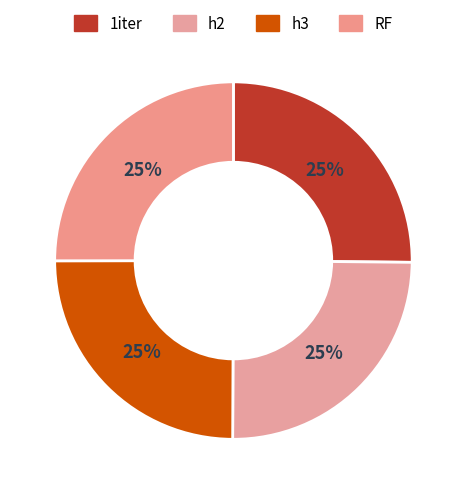

Rank the categories by value from lowest to highest.

h2, h3, RF, 1iter